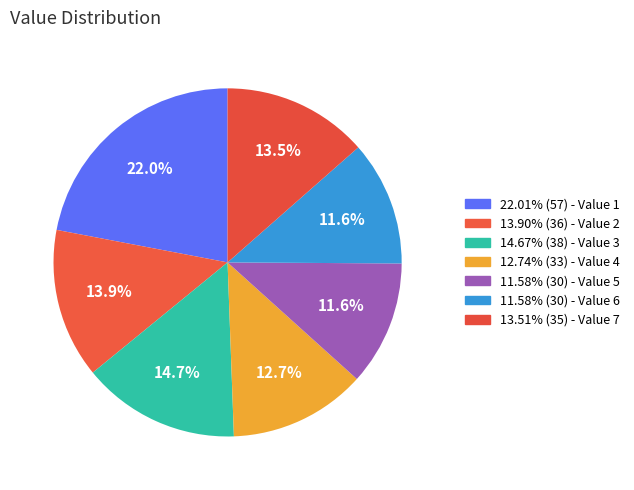

To the nearest percent, what is the average slice percentage?

14%